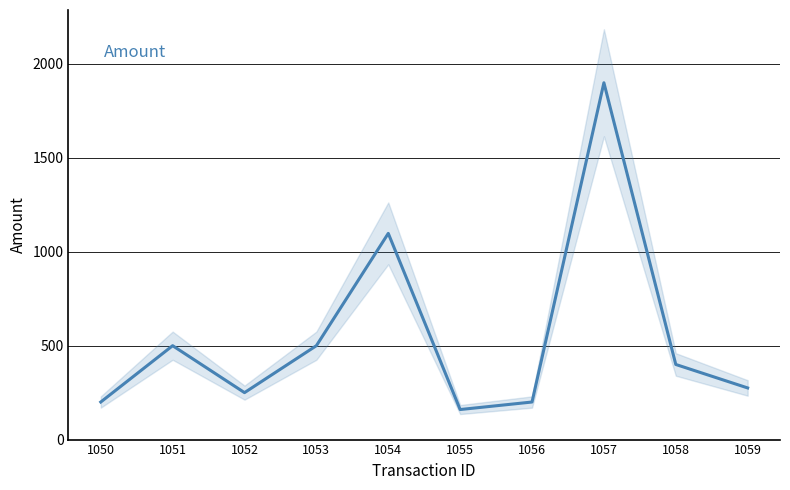

List the labels in order of value, largest first.

1057, 1054, 1051, 1053, 1058, 1059, 1052, 1050, 1056, 1055